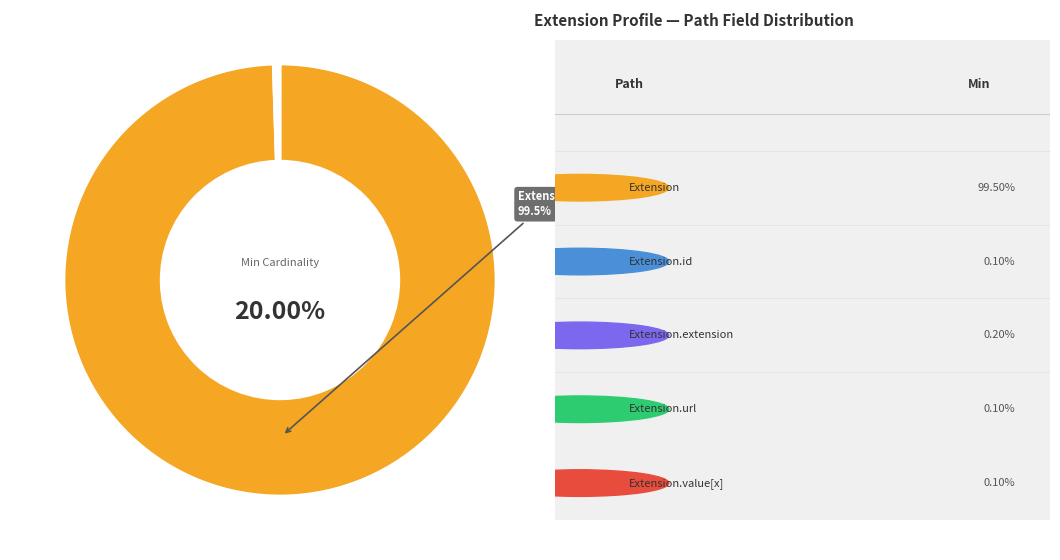

What percentage is NOT represented by Extension.id?

100.0%